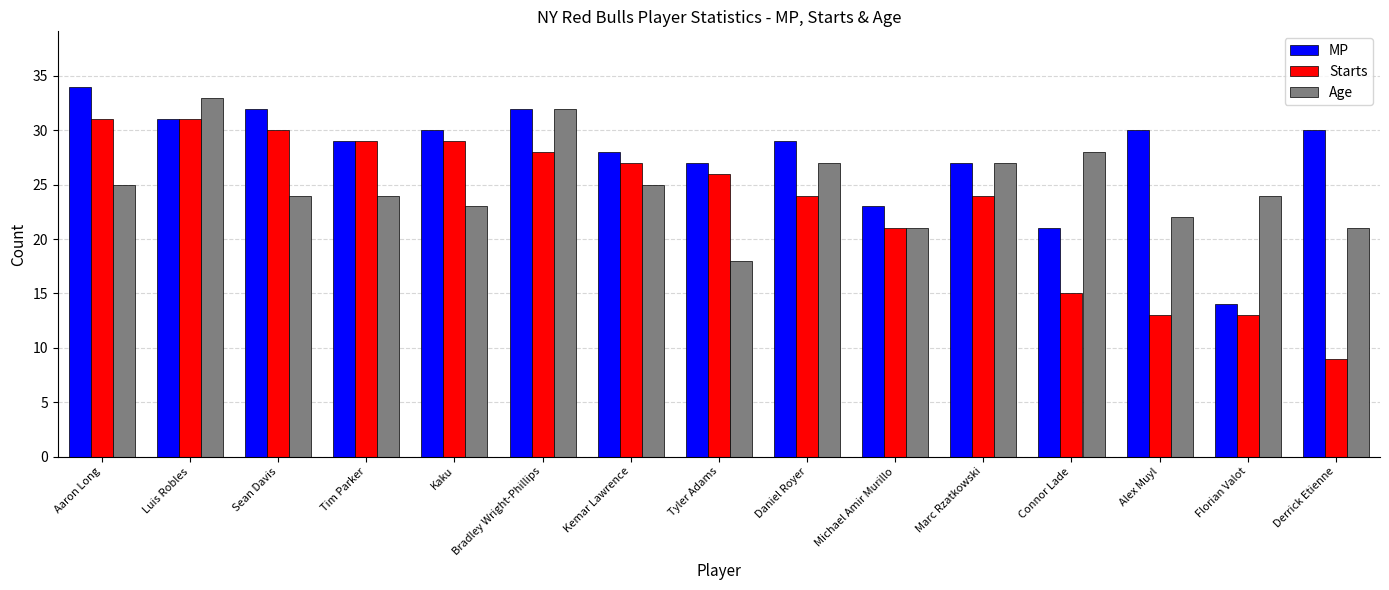

Does the chart contain any negative values?

No